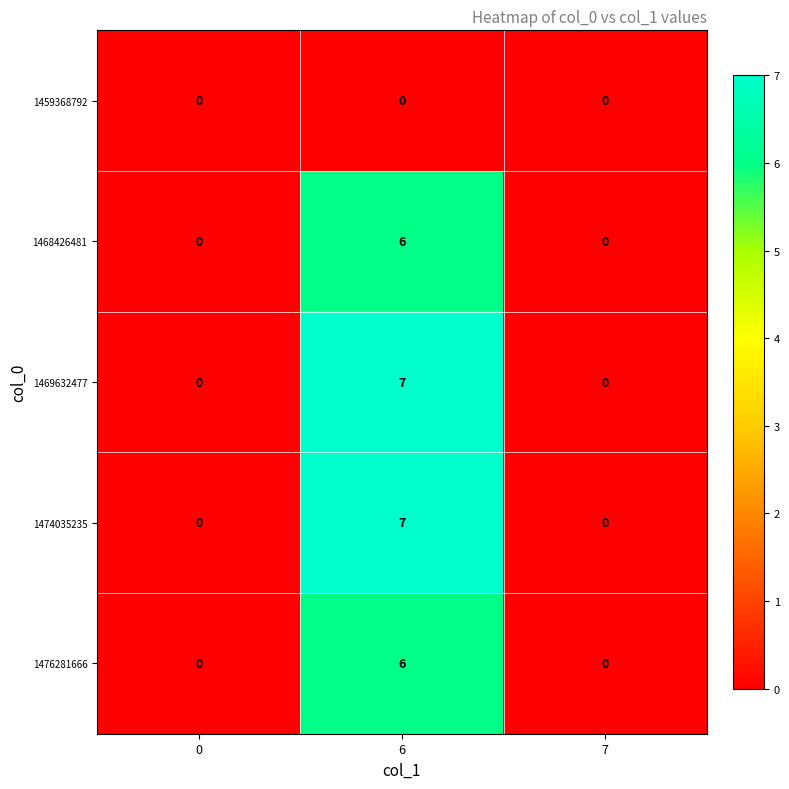

What is the sum of all 1474035235 values?

7